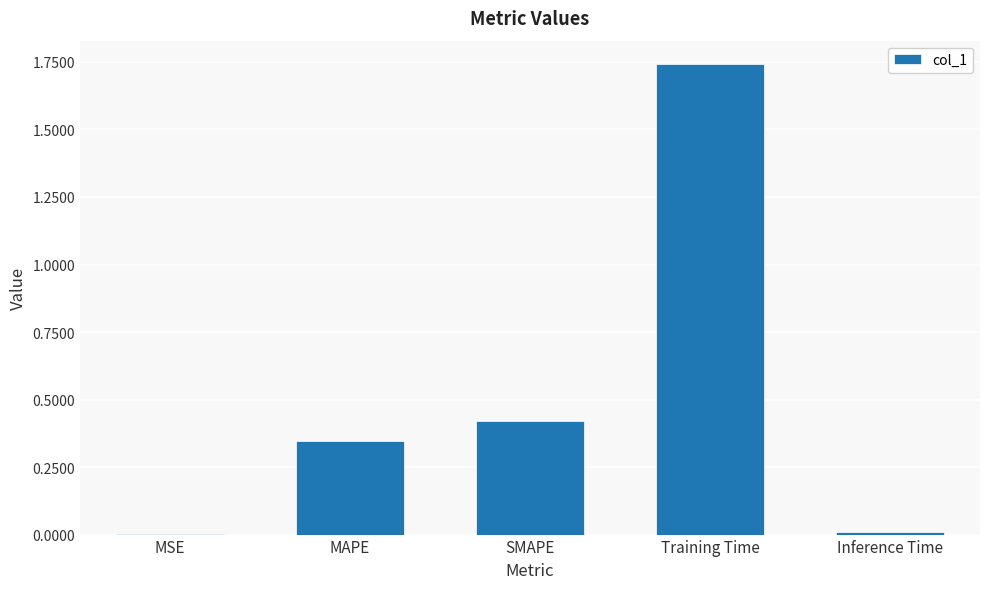

Count the number of categories in the chart.

5